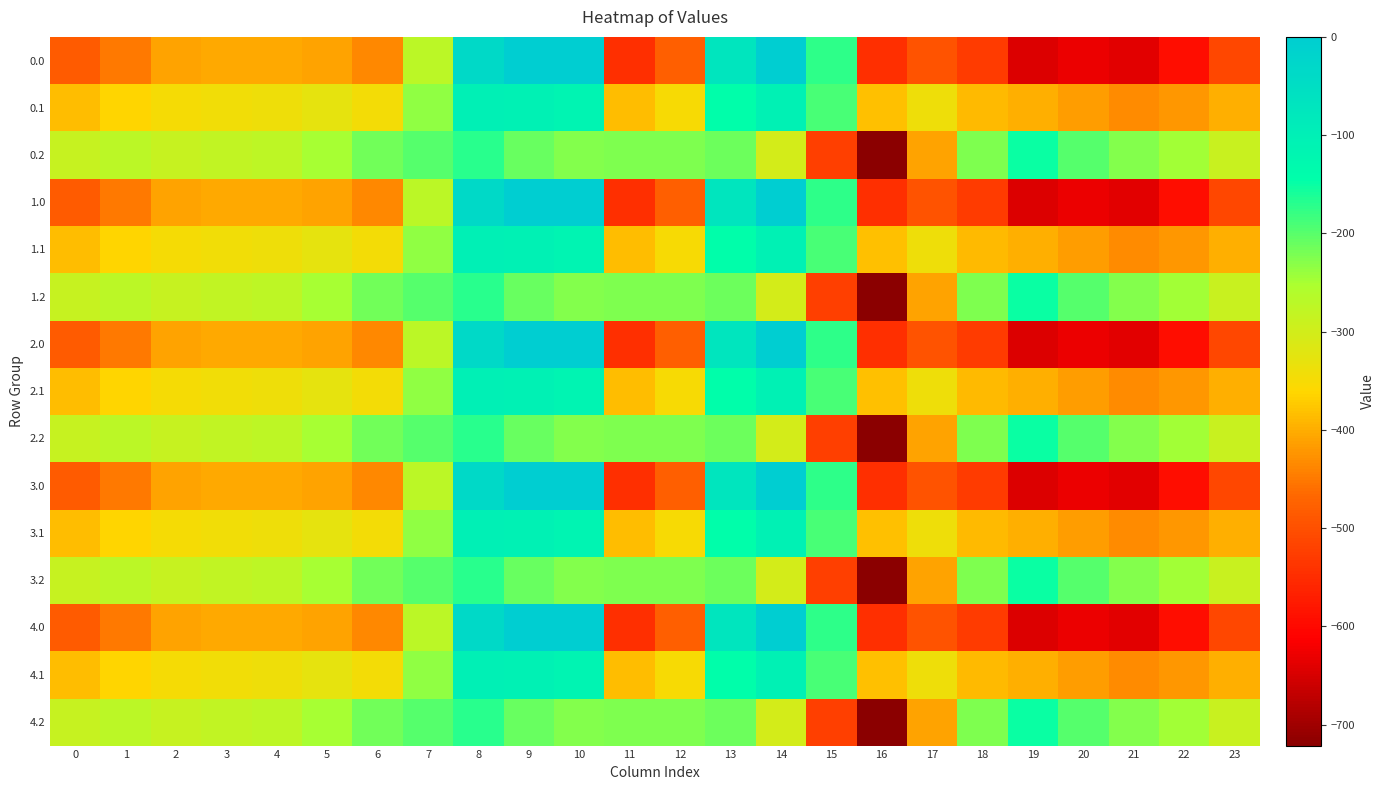

Reading left to right, extract all data points from this chart.

0.0: 0=-482.0	1=-449.5	2=-410.3	3=-404.4	4=-404.9	5=-410.8	6=-435.0	7=-270.7	8=-35.0	9=0.0	10=0.0	11=-544.3	12=-477.2	13=-70.2	14=-0.3	15=-172.8	16=-545.4	17=-493.8	18=-529.6	19=-644.5	20=-629.9	21=-638.4	22=-592.3	23=-511.3
0.1: 0=-384.6	1=-361.1	2=-347.9	3=-342.7	4=-339.6	5=-329.5	6=-345.2	7=-234.9	8=-102.3	9=-104.8	10=-114.0	11=-384.7	12=-350.8	13=-141.2	14=-105.5	15=-190.4	16=-380.5	17=-340.1	18=-388.5	19=-399.7	20=-414.5	21=-432.4	22=-419.9	23=-399.4
0.2: 0=-287.1	1=-272.7	2=-285.5	3=-281.0	4=-274.4	5=-248.1	6=-216.4	7=-199.0	8=-169.5	9=-209.6	10=-228.0	11=-225.2	12=-224.3	13=-212.2	14=-301.9	15=-522.2	16=-721.2	17=-409.5	18=-223.1	19=-151.1	20=-199.2	21=-226.4	22=-247.4	23=-287.5
1.0: 0=-482.0	1=-449.5	2=-410.3	3=-404.4	4=-404.9	5=-410.8	6=-435.0	7=-270.7	8=-35.0	9=0.0	10=0.0	11=-544.3	12=-477.2	13=-70.2	14=-0.3	15=-172.8	16=-545.4	17=-493.8	18=-529.6	19=-644.5	20=-629.9	21=-638.4	22=-592.3	23=-511.3
1.1: 0=-384.6	1=-361.1	2=-347.9	3=-342.7	4=-339.6	5=-329.5	6=-345.2	7=-234.9	8=-102.3	9=-104.8	10=-114.0	11=-384.7	12=-350.8	13=-141.2	14=-105.5	15=-190.4	16=-380.5	17=-340.1	18=-388.5	19=-399.7	20=-414.5	21=-432.4	22=-419.9	23=-399.4
1.2: 0=-287.1	1=-272.7	2=-285.5	3=-281.0	4=-274.4	5=-248.1	6=-216.4	7=-199.0	8=-169.5	9=-209.6	10=-228.0	11=-225.2	12=-224.3	13=-212.2	14=-301.9	15=-522.2	16=-721.2	17=-409.5	18=-223.1	19=-151.1	20=-199.2	21=-226.4	22=-247.4	23=-287.5
2.0: 0=-482.0	1=-449.5	2=-410.3	3=-404.4	4=-404.9	5=-410.8	6=-435.0	7=-270.7	8=-35.0	9=0.0	10=0.0	11=-544.3	12=-477.2	13=-70.2	14=-0.3	15=-172.8	16=-545.4	17=-493.8	18=-529.6	19=-644.5	20=-629.9	21=-638.4	22=-592.3	23=-511.3
2.1: 0=-384.6	1=-361.1	2=-347.9	3=-342.7	4=-339.6	5=-329.5	6=-345.2	7=-234.9	8=-102.3	9=-104.8	10=-114.0	11=-384.7	12=-350.8	13=-141.2	14=-105.5	15=-190.4	16=-380.5	17=-340.1	18=-388.5	19=-399.7	20=-414.5	21=-432.4	22=-419.9	23=-399.4
2.2: 0=-287.1	1=-272.7	2=-285.5	3=-281.0	4=-274.4	5=-248.1	6=-216.4	7=-199.0	8=-169.5	9=-209.6	10=-228.0	11=-225.2	12=-224.3	13=-212.2	14=-301.9	15=-522.2	16=-721.2	17=-409.5	18=-223.1	19=-151.1	20=-199.2	21=-226.4	22=-247.4	23=-287.5
3.0: 0=-482.0	1=-449.5	2=-410.3	3=-404.4	4=-404.9	5=-410.8	6=-435.0	7=-270.7	8=-35.0	9=0.0	10=0.0	11=-544.3	12=-477.2	13=-70.2	14=-0.3	15=-172.8	16=-545.4	17=-493.8	18=-529.6	19=-644.5	20=-629.9	21=-638.4	22=-592.3	23=-511.3
3.1: 0=-384.6	1=-361.1	2=-347.9	3=-342.7	4=-339.6	5=-329.5	6=-345.2	7=-234.9	8=-102.3	9=-104.8	10=-114.0	11=-384.7	12=-350.8	13=-141.2	14=-105.5	15=-190.4	16=-380.5	17=-340.1	18=-388.5	19=-399.7	20=-414.5	21=-432.4	22=-419.9	23=-399.4
3.2: 0=-287.1	1=-272.7	2=-285.5	3=-281.0	4=-274.4	5=-248.1	6=-216.4	7=-199.0	8=-169.5	9=-209.6	10=-228.0	11=-225.2	12=-224.3	13=-212.2	14=-301.9	15=-522.2	16=-721.2	17=-409.5	18=-223.1	19=-151.1	20=-199.2	21=-226.4	22=-247.4	23=-287.5
4.0: 0=-482.0	1=-449.5	2=-410.3	3=-404.4	4=-404.9	5=-410.8	6=-435.0	7=-270.7	8=-35.0	9=0.0	10=0.0	11=-544.3	12=-477.2	13=-70.2	14=-0.3	15=-172.8	16=-545.4	17=-493.8	18=-529.6	19=-644.5	20=-629.9	21=-638.4	22=-592.3	23=-511.3
4.1: 0=-384.6	1=-361.1	2=-347.9	3=-342.7	4=-339.6	5=-329.5	6=-345.2	7=-234.9	8=-102.3	9=-104.8	10=-114.0	11=-384.7	12=-350.8	13=-141.2	14=-105.5	15=-190.4	16=-380.5	17=-340.1	18=-388.5	19=-399.7	20=-414.5	21=-432.4	22=-419.9	23=-399.4
4.2: 0=-287.1	1=-272.7	2=-285.5	3=-281.0	4=-274.4	5=-248.1	6=-216.4	7=-199.0	8=-169.5	9=-209.6	10=-228.0	11=-225.2	12=-224.3	13=-212.2	14=-301.9	15=-522.2	16=-721.2	17=-409.5	18=-223.1	19=-151.1	20=-199.2	21=-226.4	22=-247.4	23=-287.5